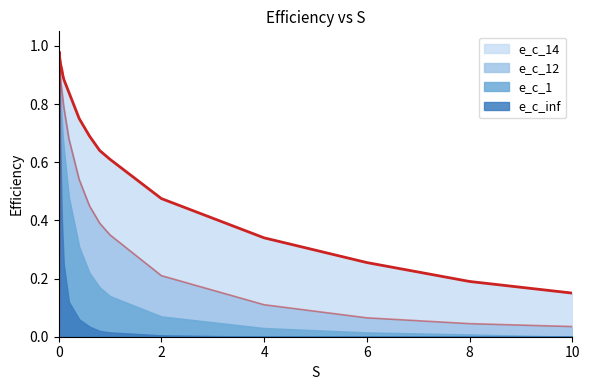

True or false: e_c_12 has a value of 0.4 at 2.

False